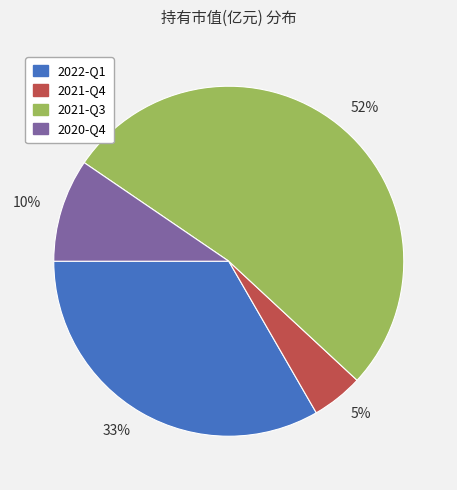

To the nearest percent, what portion does 5% represent?

5%